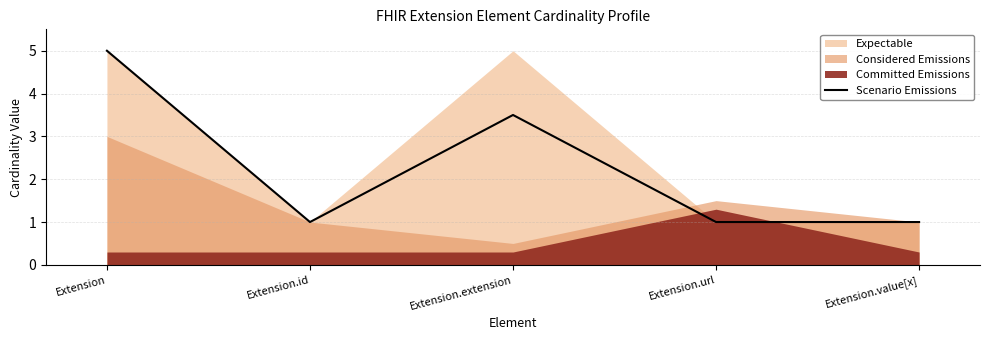

Which has a higher value, Extension.url or Extension?

Extension